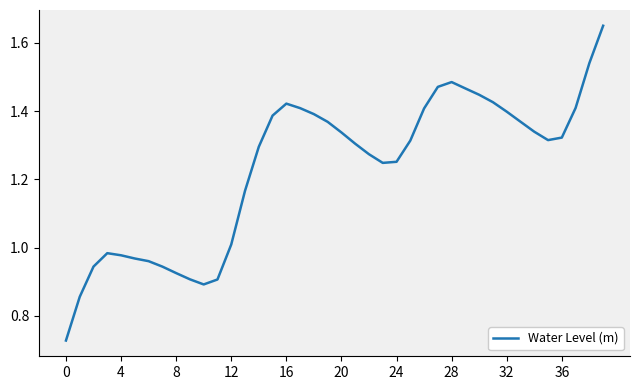

Is this an area chart (filled region under the line)?

No